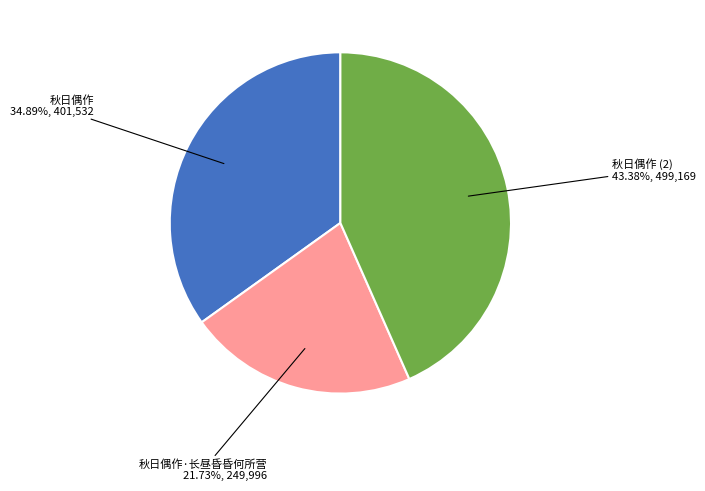

Is there any slice that represents more than half of the pie?

No